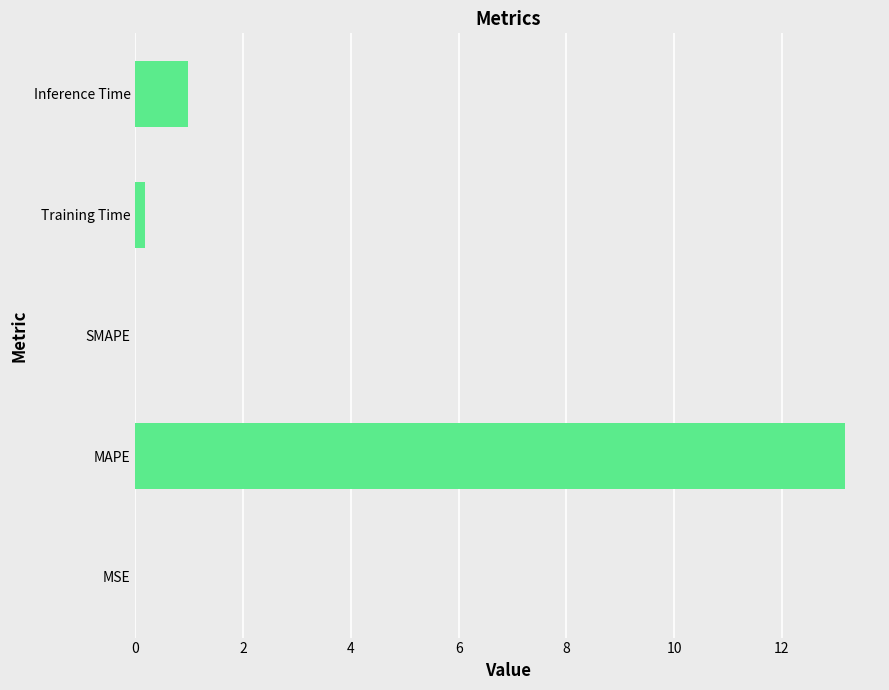

Read the value at MAPE.

13.2